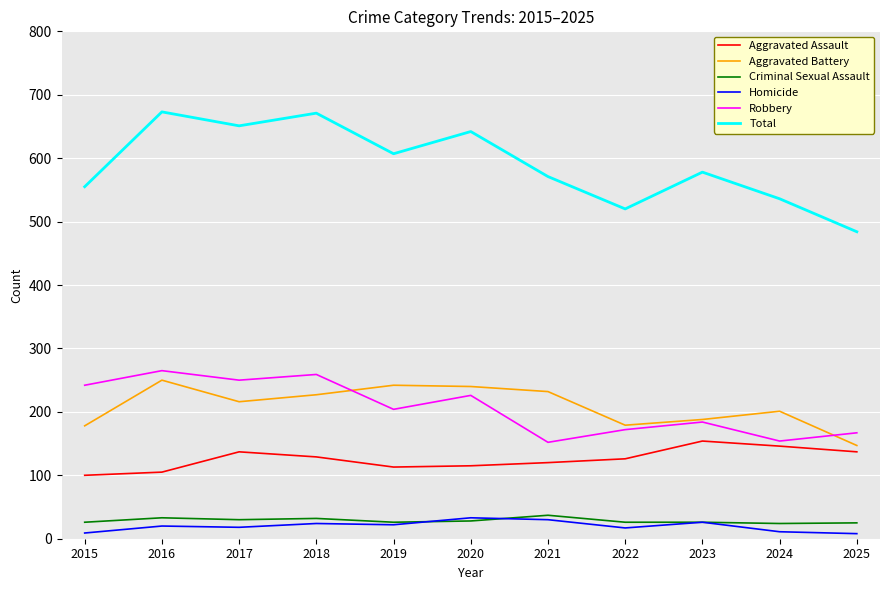

At which label does Aggravated Assault first exceed 126?

2017